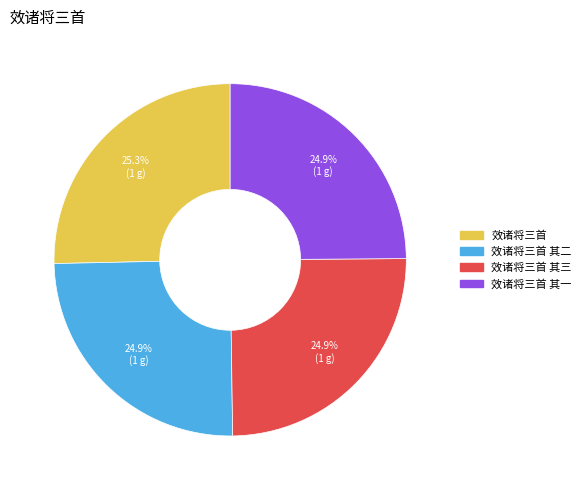

Is there a majority slice in this chart?

No